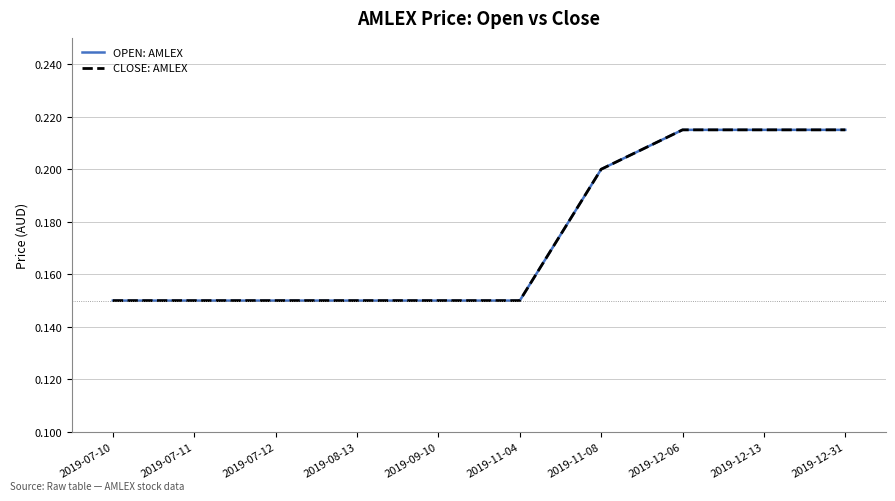

Is this an area chart (filled region under the line)?

No